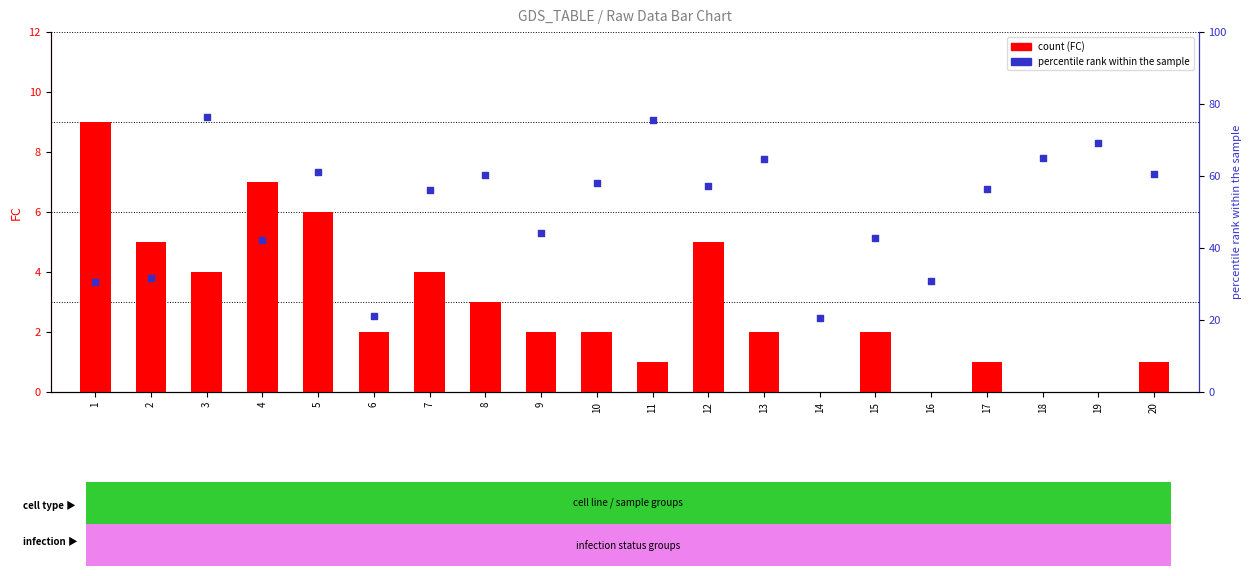

At how many categories does at least one series exceed 4?

20